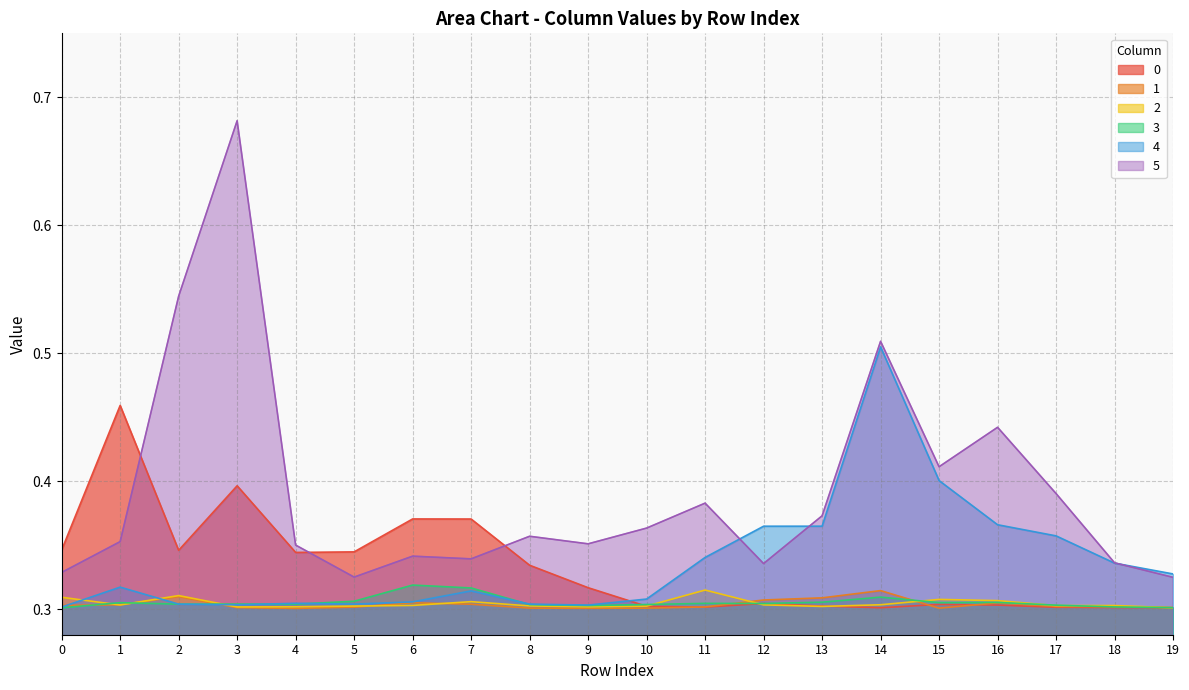

Which series changed the most between 5 and 13?

4